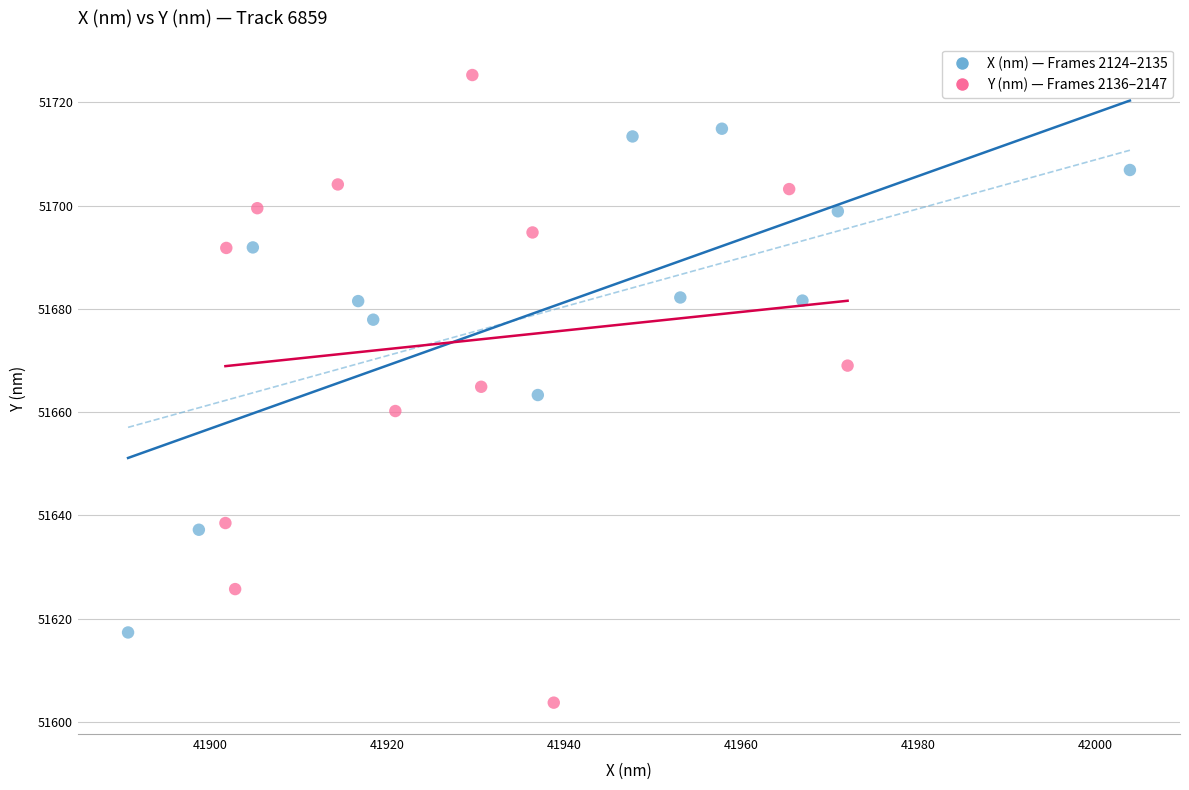

Which series has the largest Y range (max minus min)?

Y (nm) — Frames 2136–2147